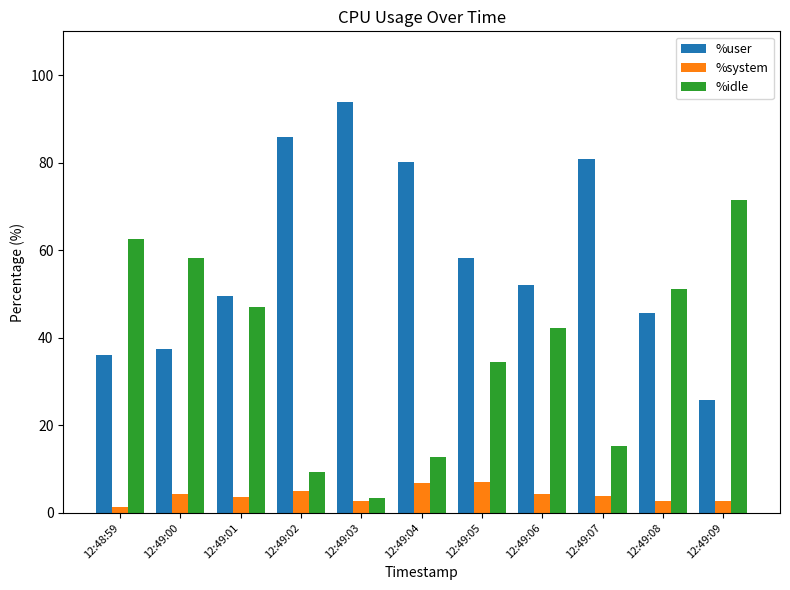

What is the value of the %idle bar at the 7th from the left?

34.4